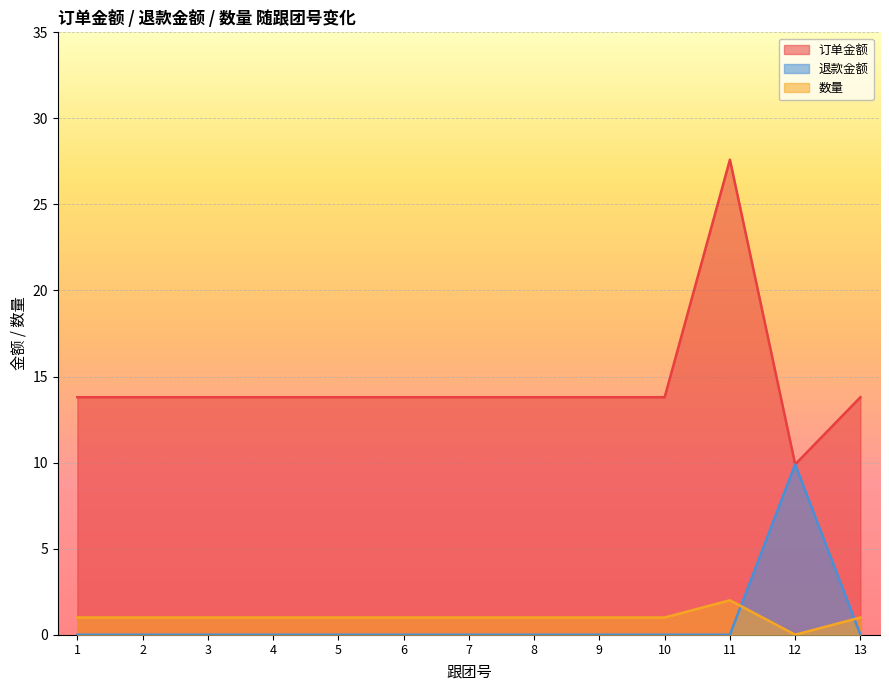

Rank the categories by 退款金额 value from highest to lowest.

12, 1, 2, 3, 4, 5, 6, 7, 8, 9, 10, 11, 13